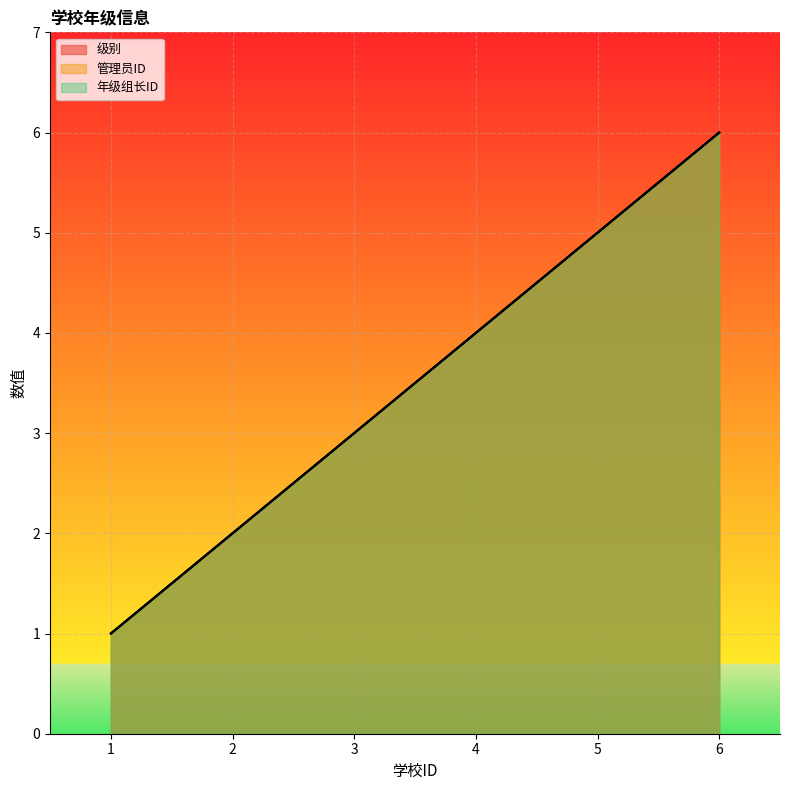

Which has a higher value, 3 or 2?

3